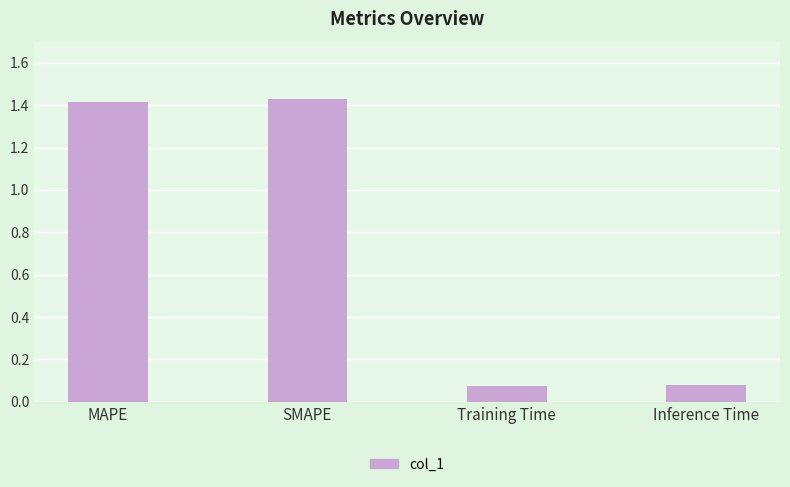

What is the ratio of the value at SMAPE to the value at MAPE?

1.0